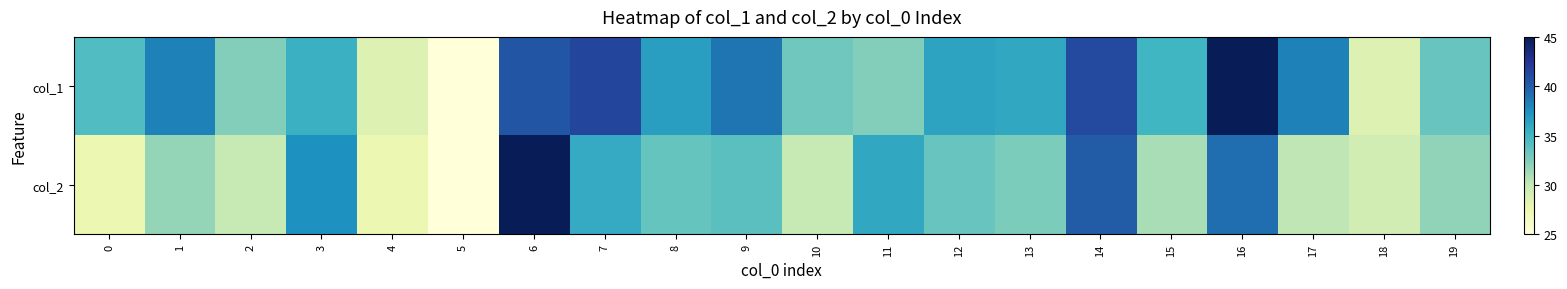

At how many categories does at least one series exceed 25?

19